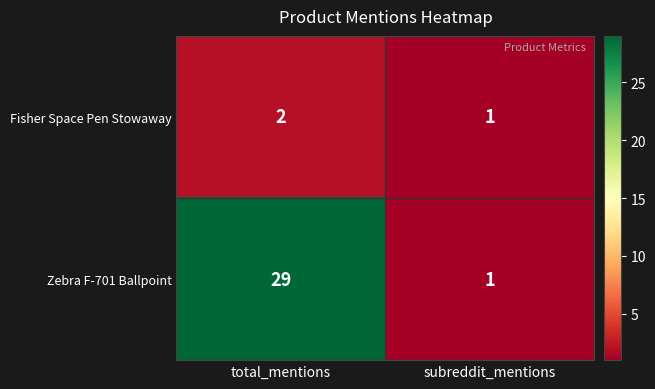

What is the highest value of the Zebra F-701 Ballpoint series?

29